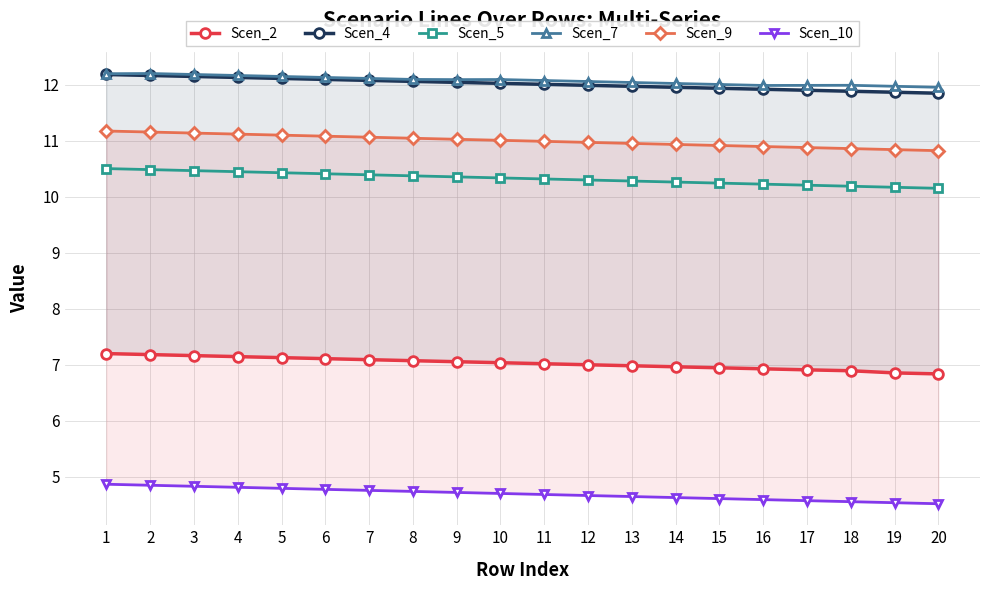

What is the value of the Scen_5 point at the 12th from the left?

10.3